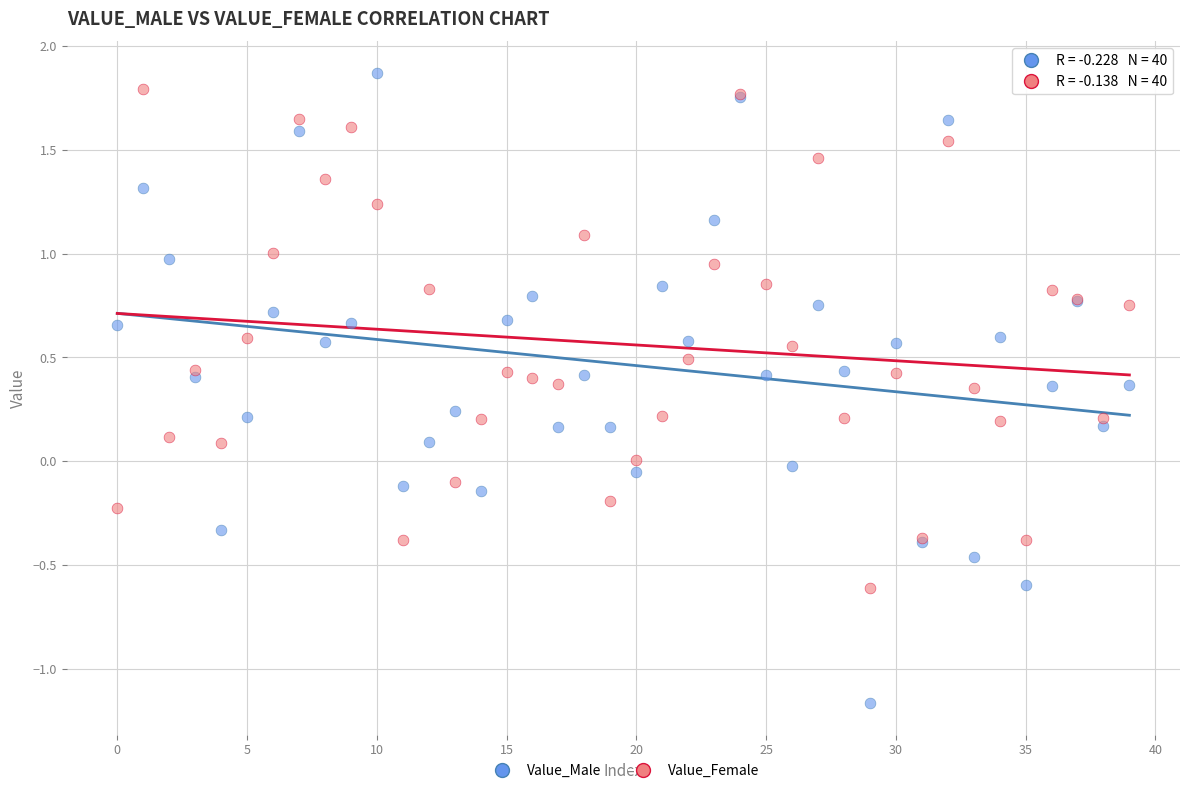

What are all the series names shown in the legend?

Value_Male, Value_Female